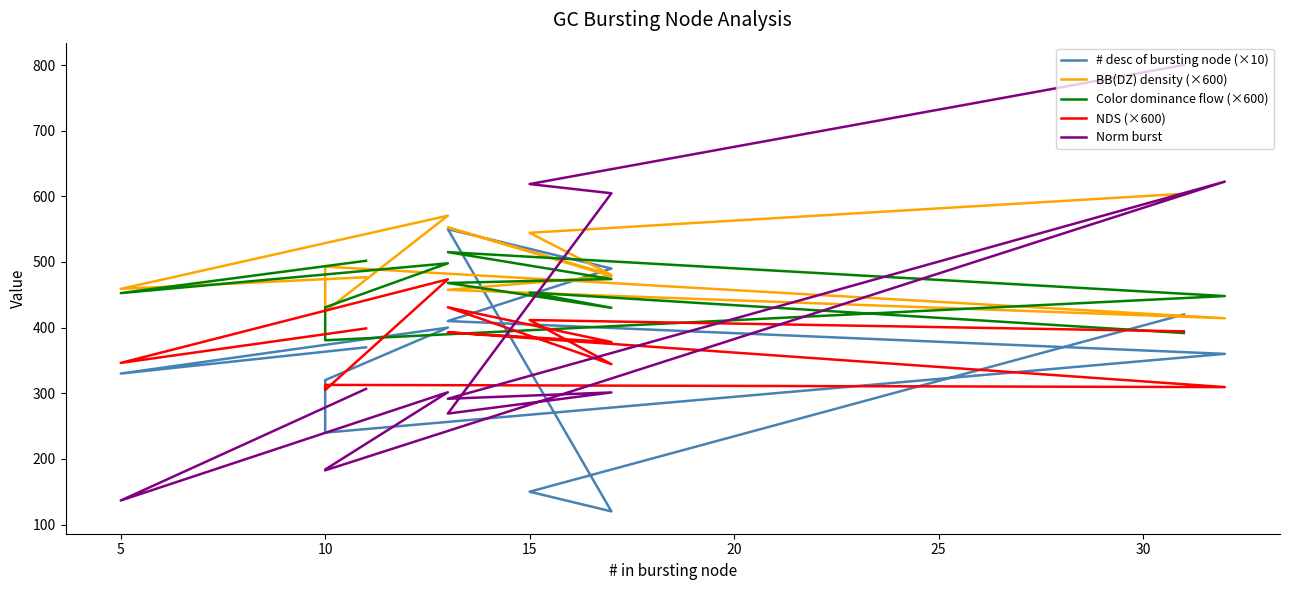

The Color dominance flow (×600) series shows 744.9 at 20. True or false?

False